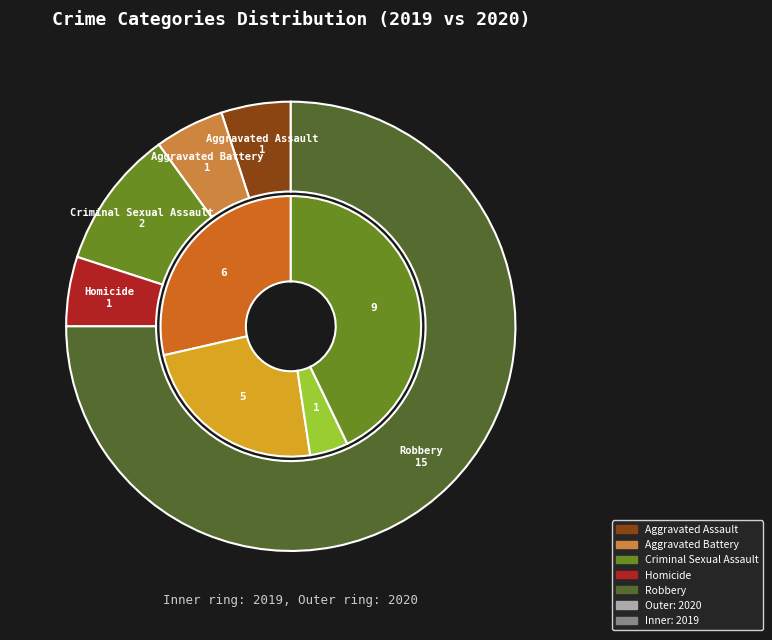

Which category accounts for the majority?

Robbery